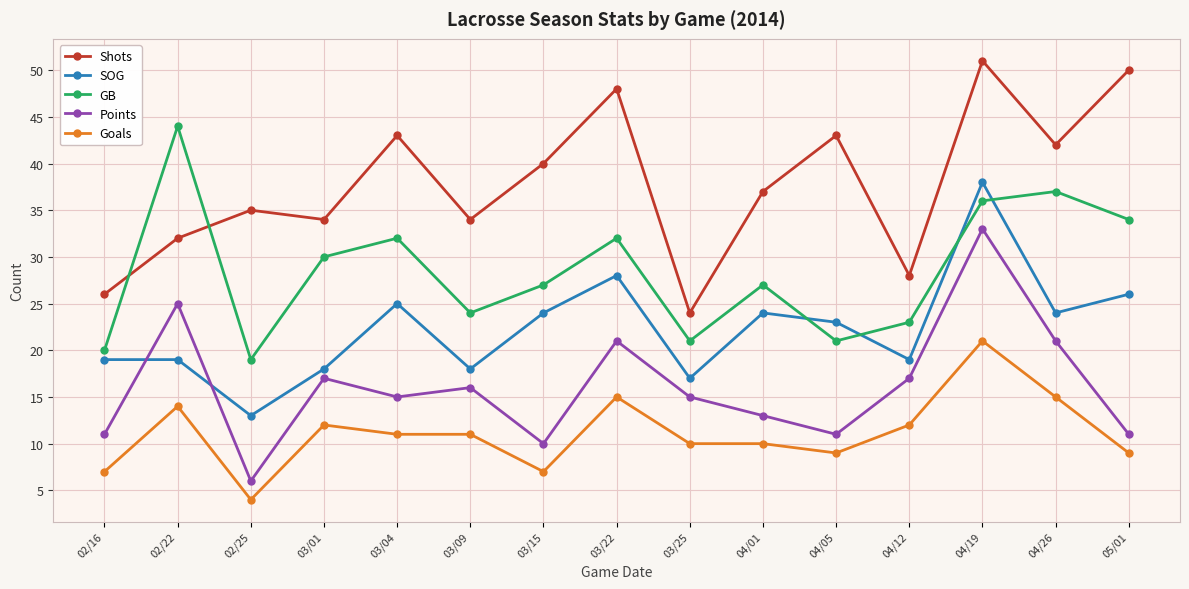

List the series in order of their overall mean, highest first.

Shots, GB, SOG, Points, Goals